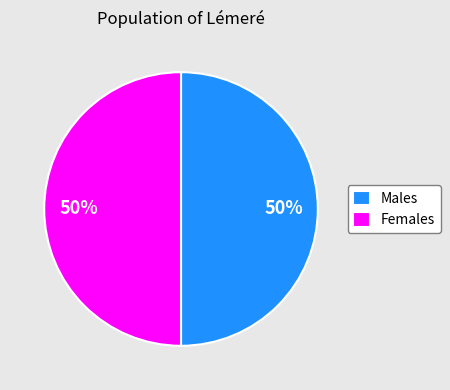

How many segments does this pie chart have?

2